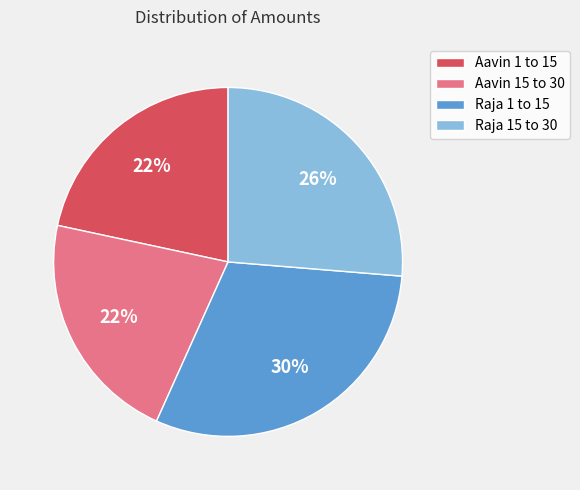

Which slice is the largest?

Raja 1 to 15